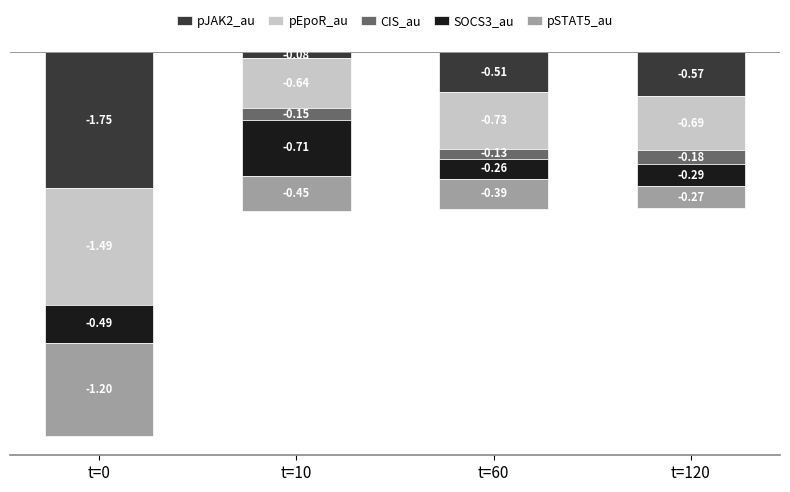

What is the smallest value displayed?

-1.7